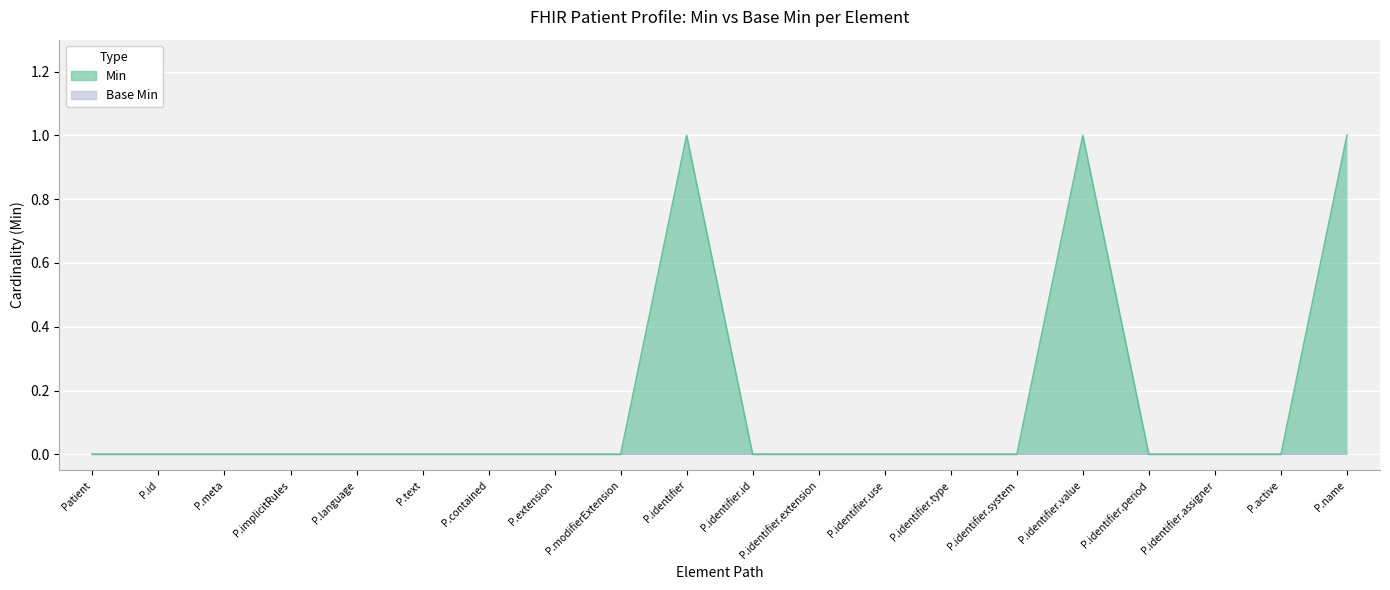

What is the label of the 7th point from the right?

P.identifier.type